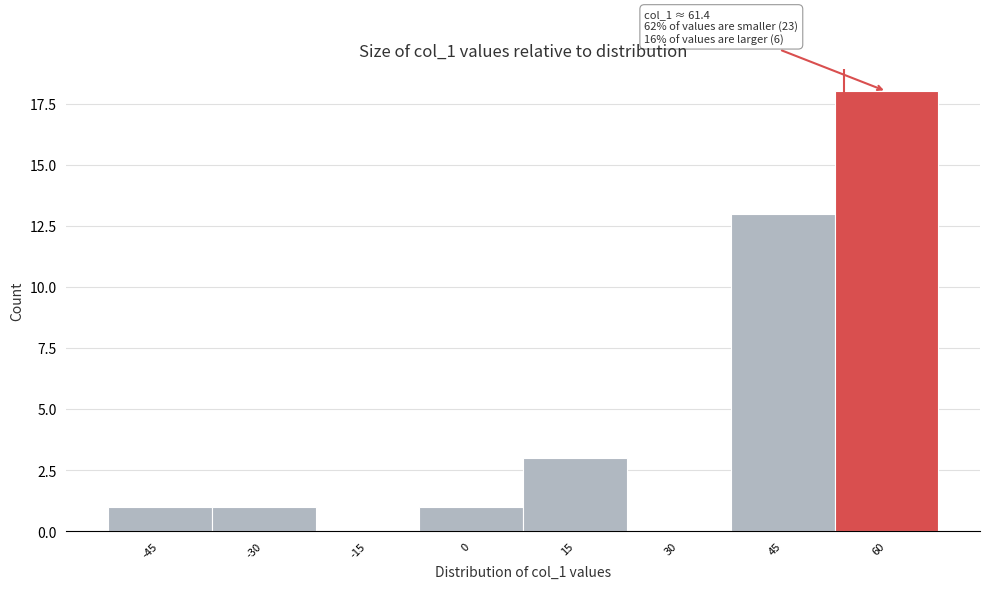

Reading left to right, list all the values displayed in this chart.

-45=1	-30=1	-15=0	0=1	15=3	30=0	45=13	60=18